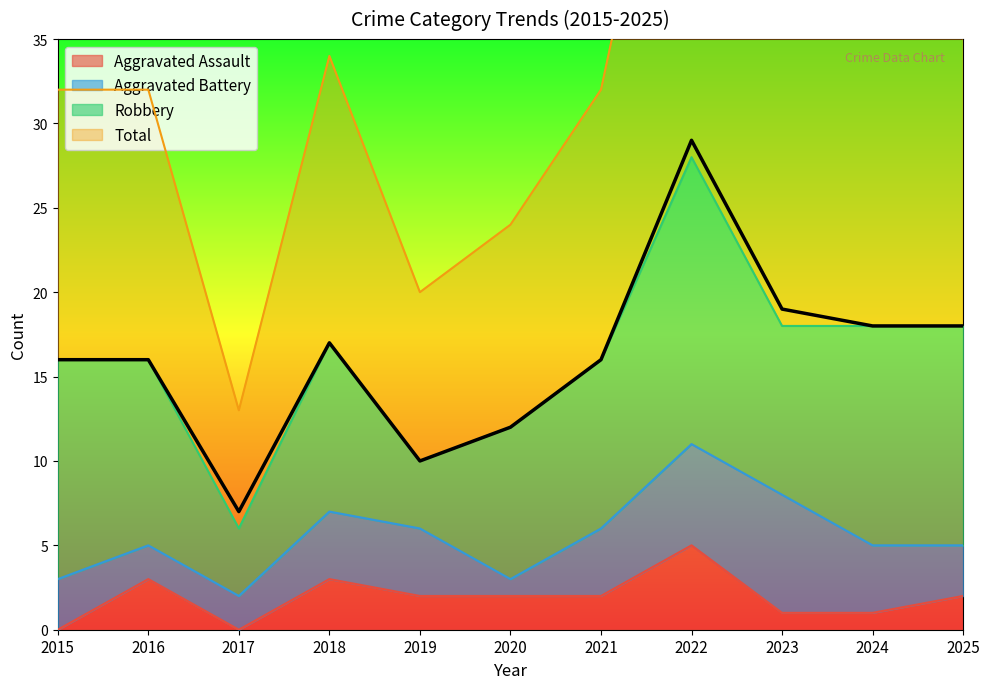

What is the maximum value for Aggravated Assault?

5